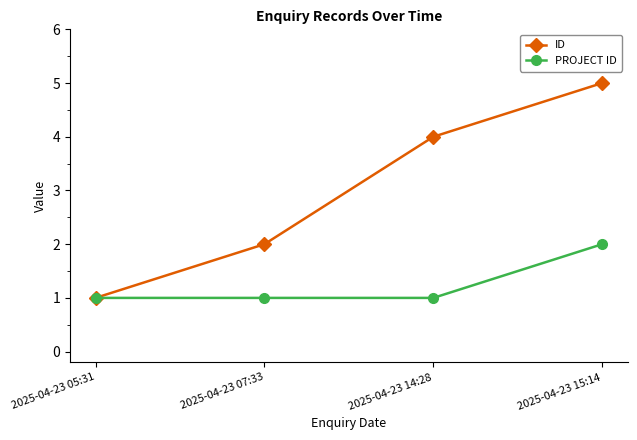

What is the sum of all ID values?

12